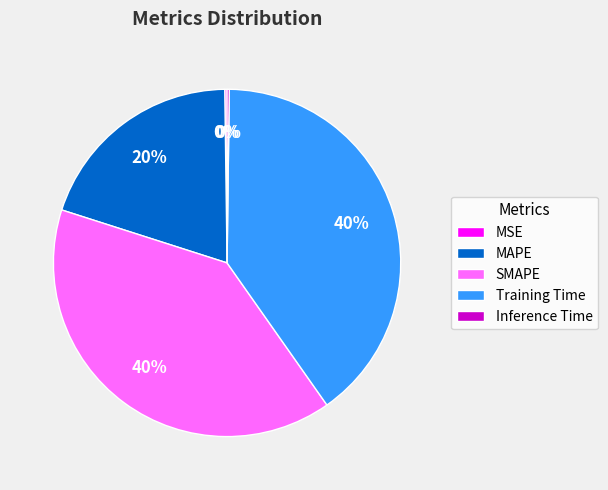

Approximately how many times larger is the value at MAPE compared to Training Time?

0.5